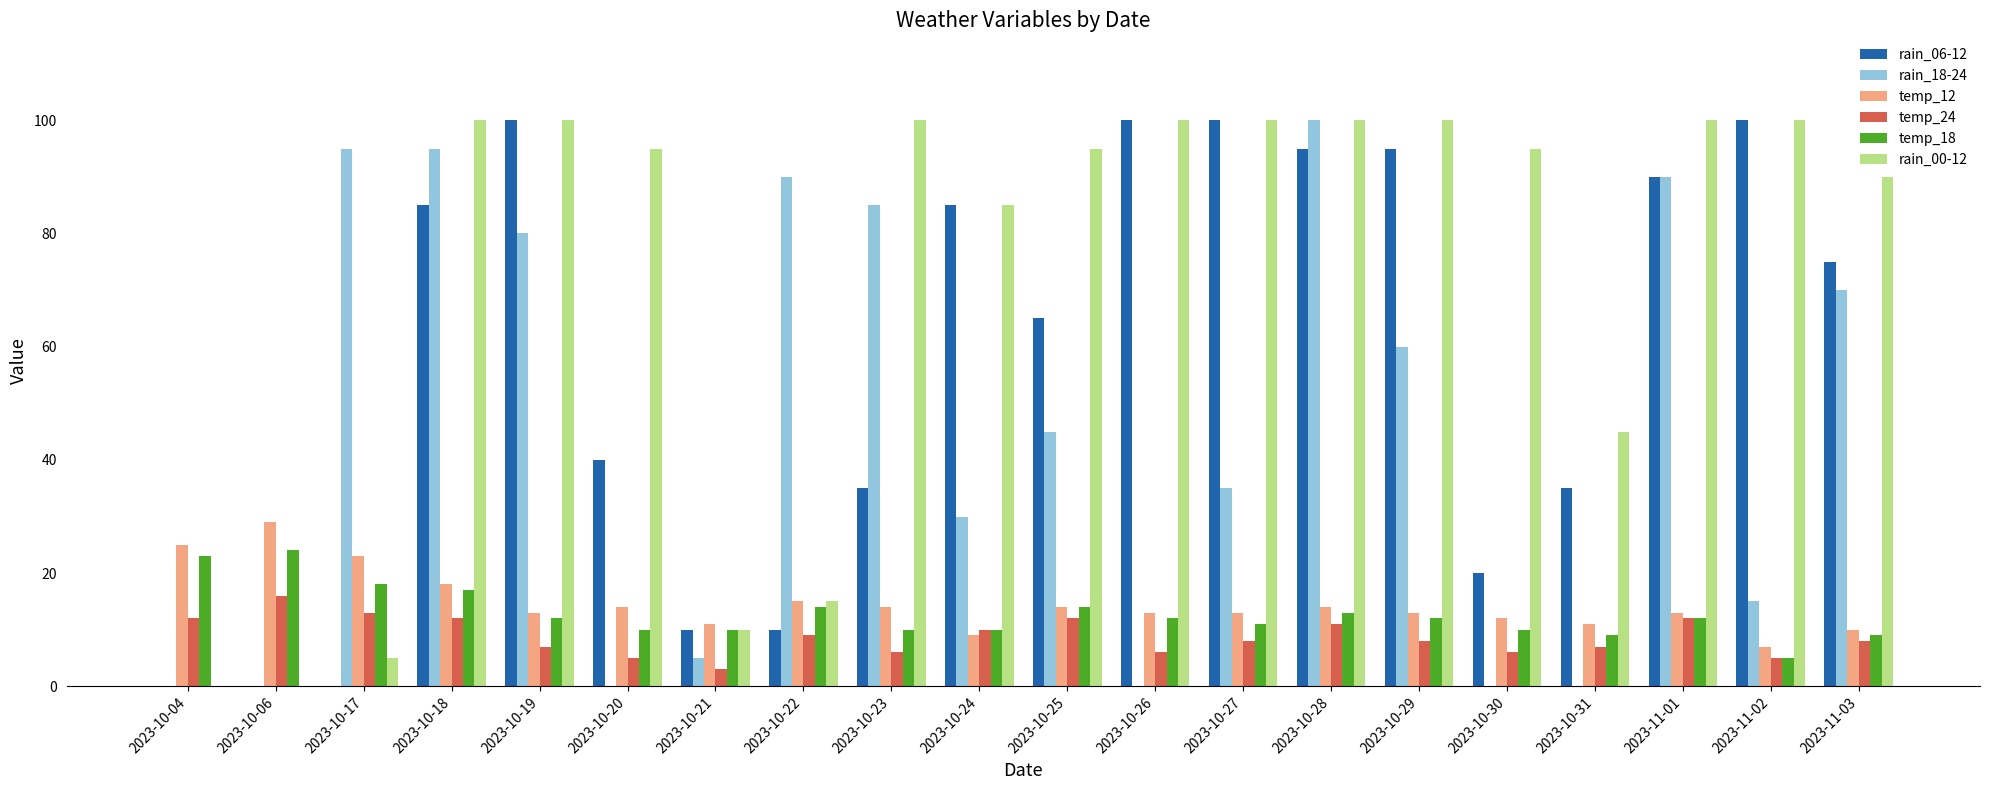

What is the average value of the rain_18-24 series?

45